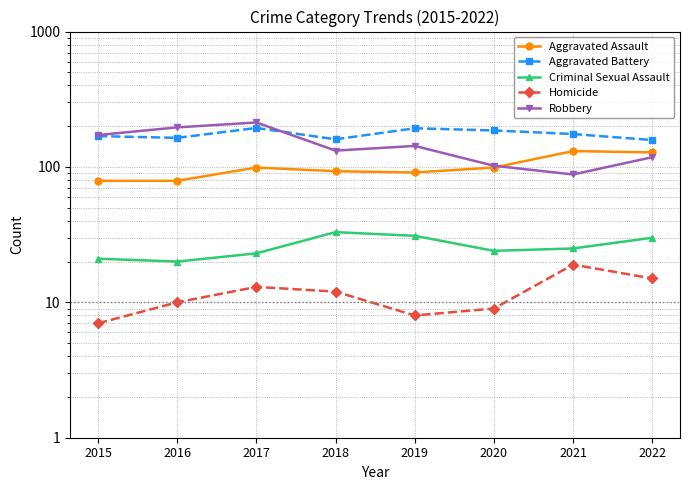

What are all the series names shown in the legend?

Aggravated Assault, Aggravated Battery, Criminal Sexual Assault, Homicide, Robbery